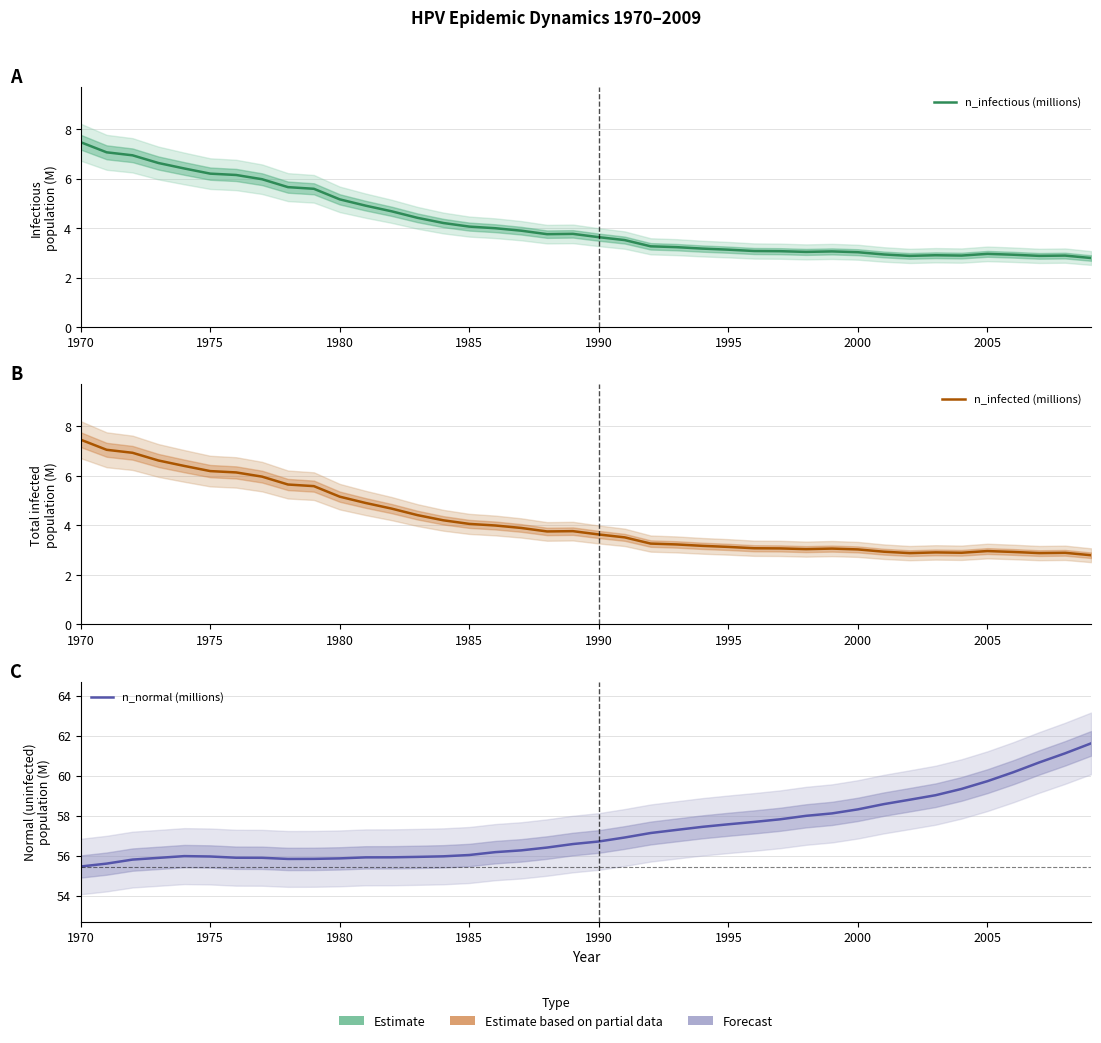

What are all the series names shown in the legend?

n_infectious (millions), n_infected (millions), n_normal (millions)